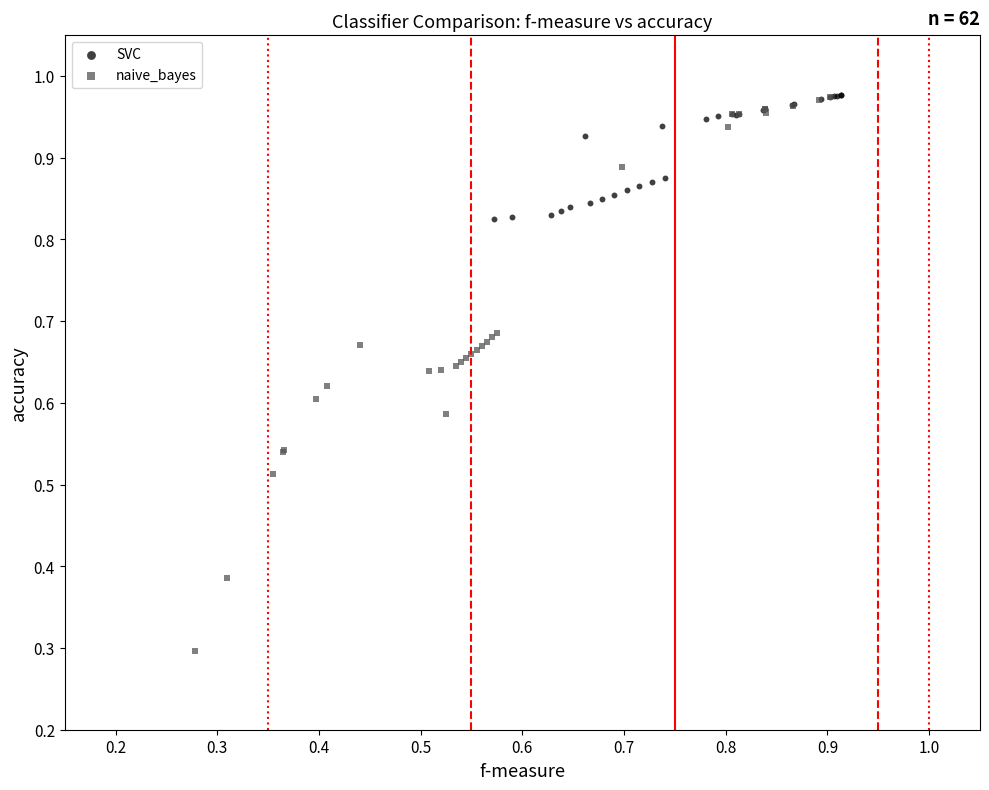

Which series reaches the minimum Y coordinate?

naive_bayes